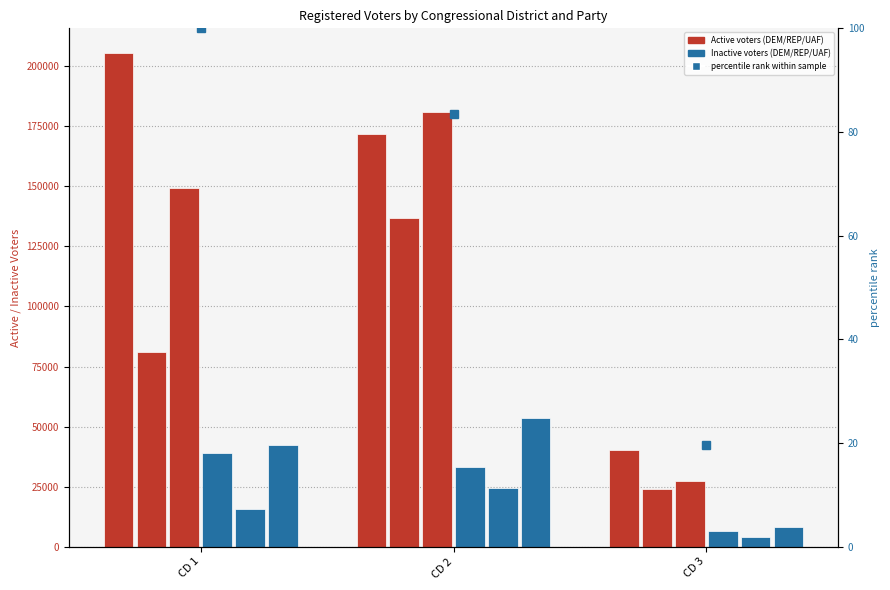

Which label corresponds to the largest value in the chart?

CD 1